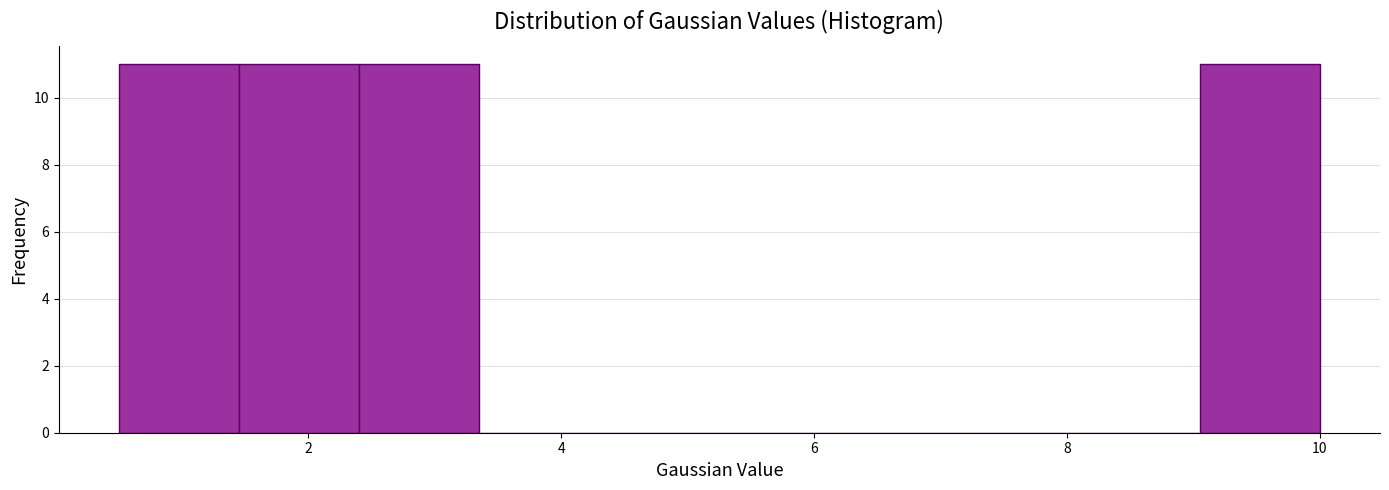

Reading left to right, transcribe this chart: for each bar, give the range it covers on the x-axis and its height. Neither the bar edges nor the heights are printed on the chart, so give them approximately, as read against the axes.

0.50 to 1.45: 11
1.45 to 2.40: 11
2.40 to 3.35: 11
3.35 to 4.30: 0
4.30 to 5.25: 0
5.25 to 6.20: 0
6.20 to 7.15: 0
7.15 to 8.10: 0
8.10 to 9.05: 0
9.05 to 10.00: 11